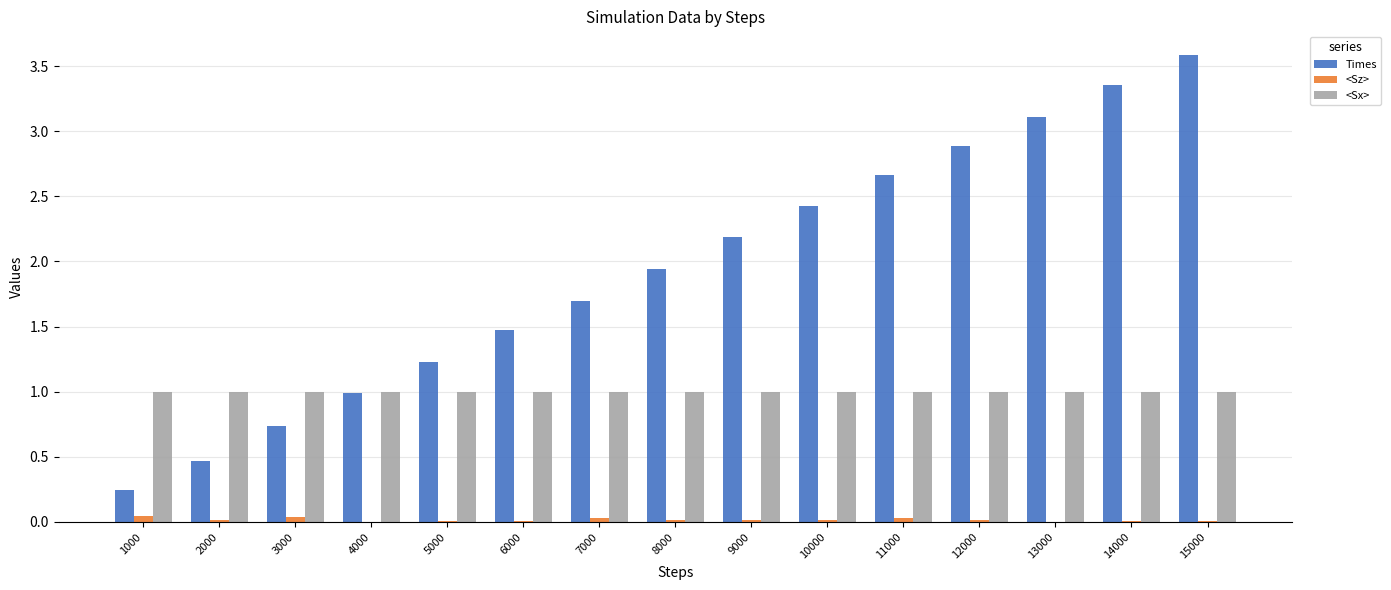

At which category is the sum across all series the highest?

15000